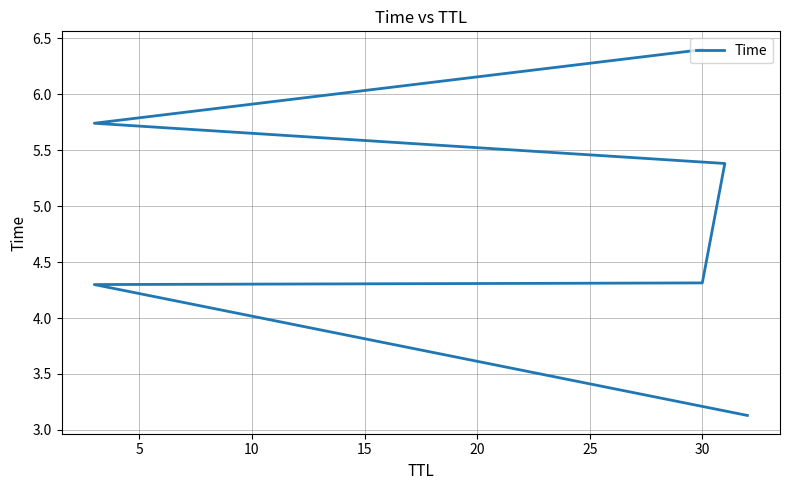

How many data points does each series have?

6